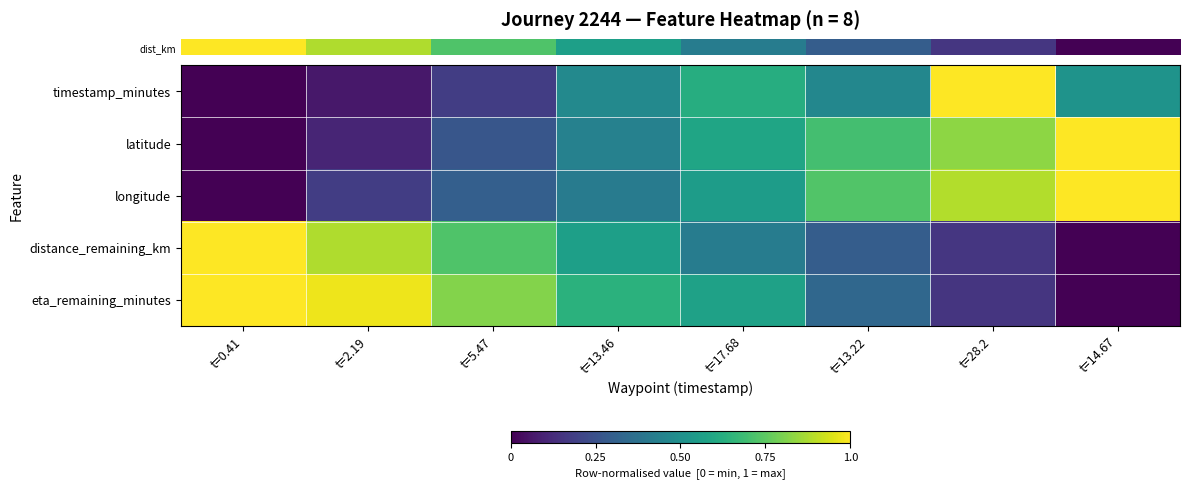

How many distinct data groups are displayed?

5